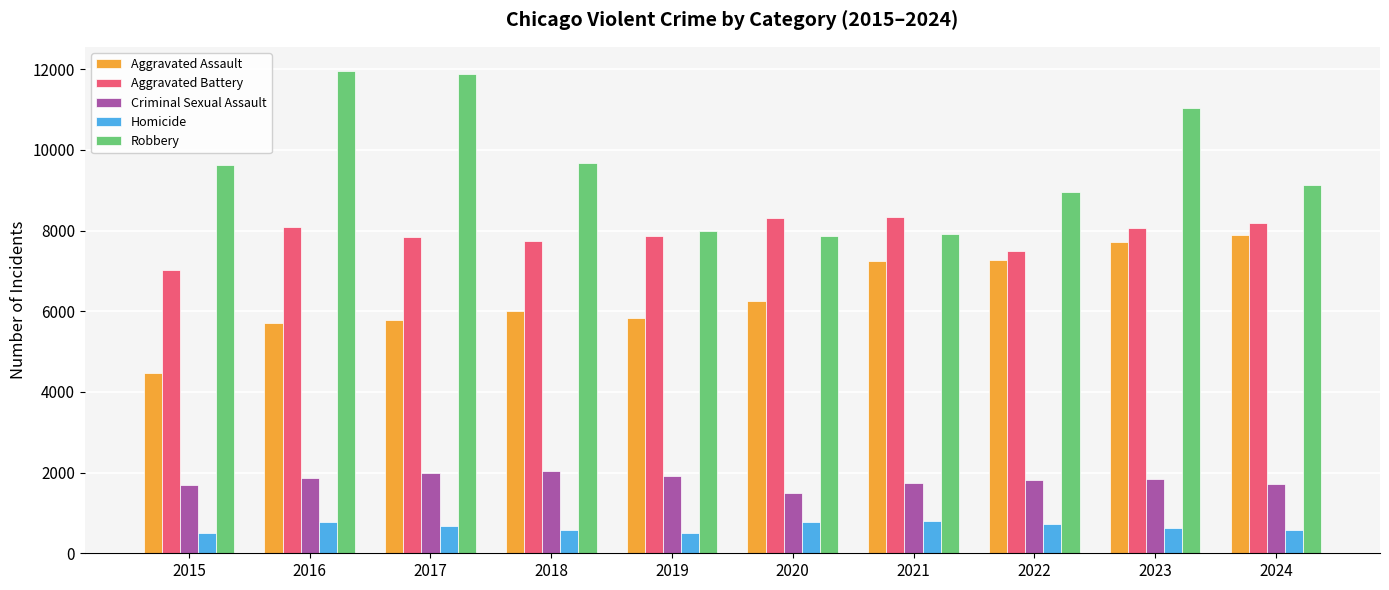

What is the spread (max minus min) of values at 2022?

8239